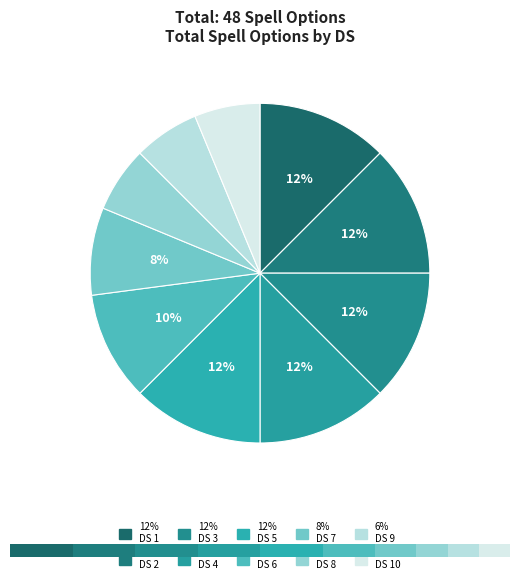

What is the total percentage of DS 2 and DS 1?

25.0%